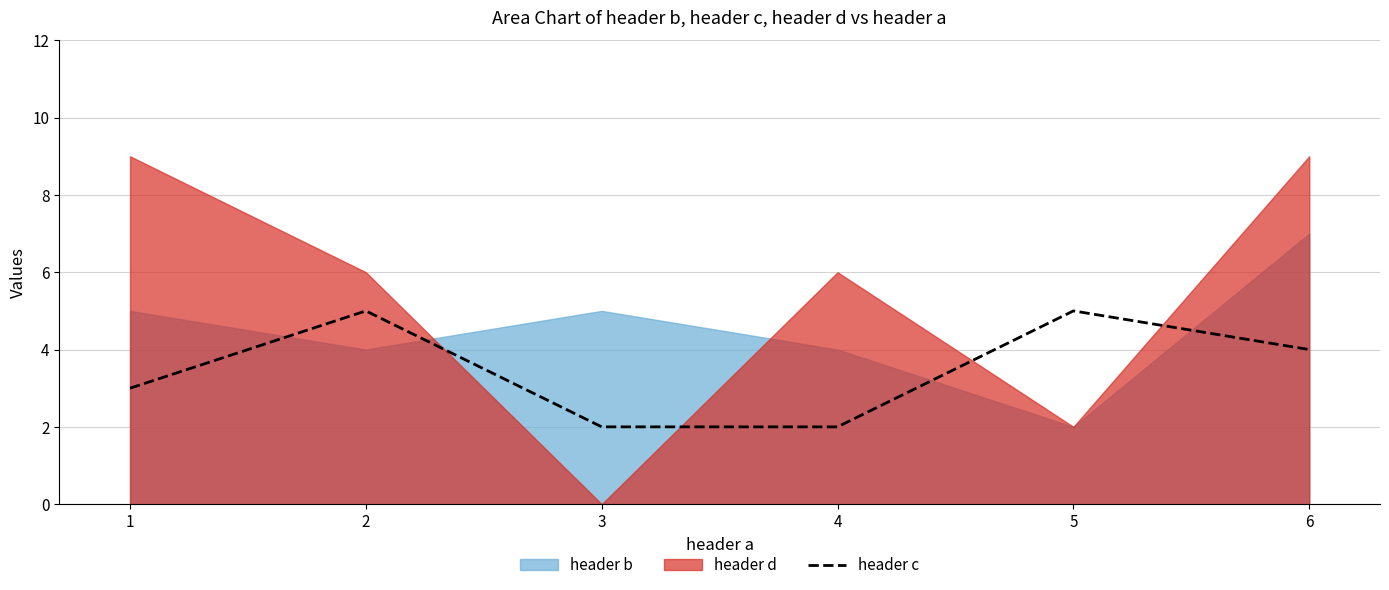

The value of header c at 1 is 5. True or false?

False